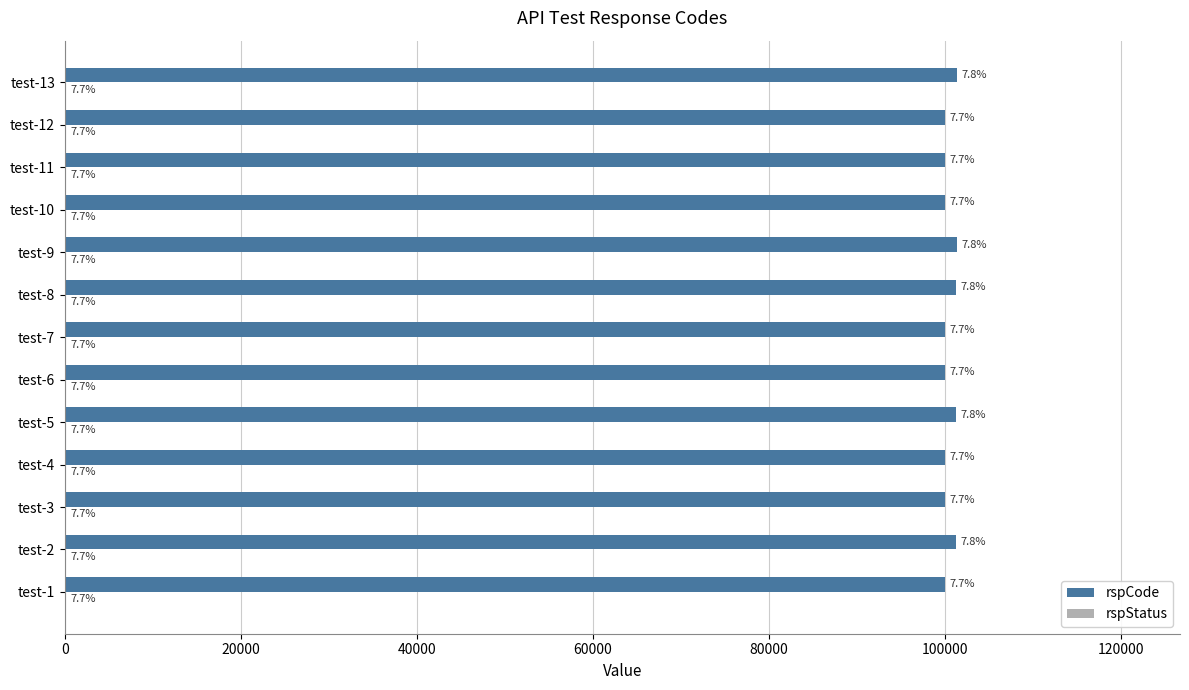

What are all the series names shown in the legend?

rspCode, rspStatus